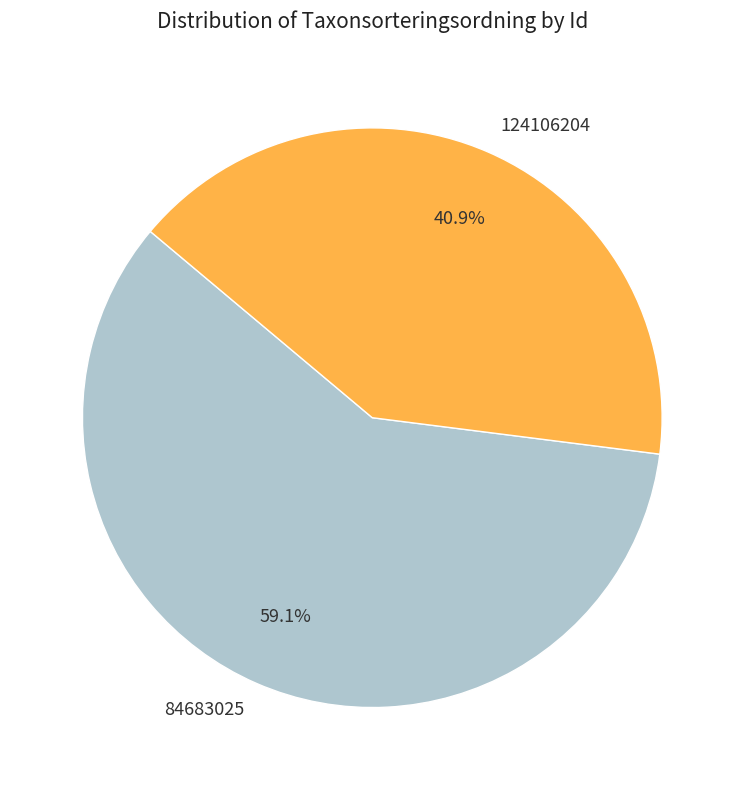

What percentage is NOT represented by 124106204?

59.1%